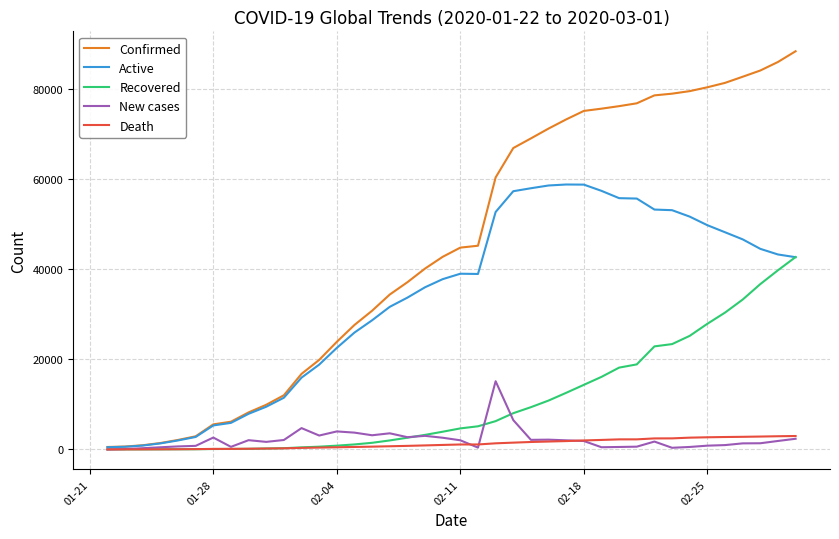

How many lines are shown in the chart?

5